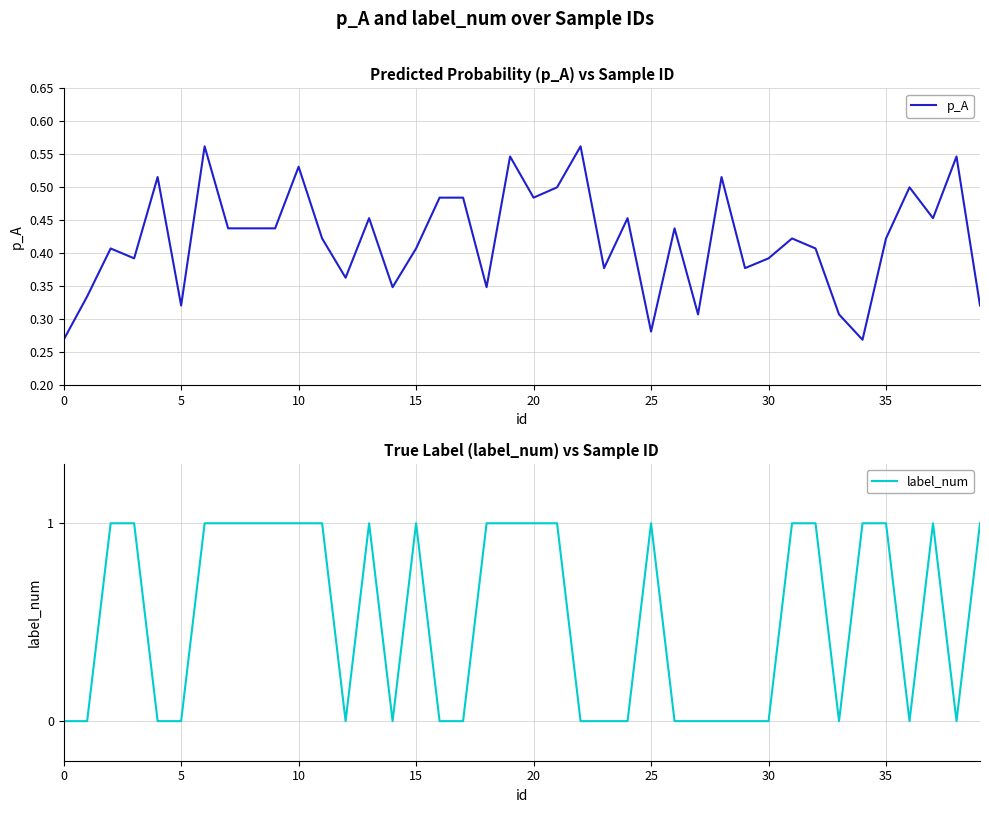

What is the maximum value for p_A?

0.6